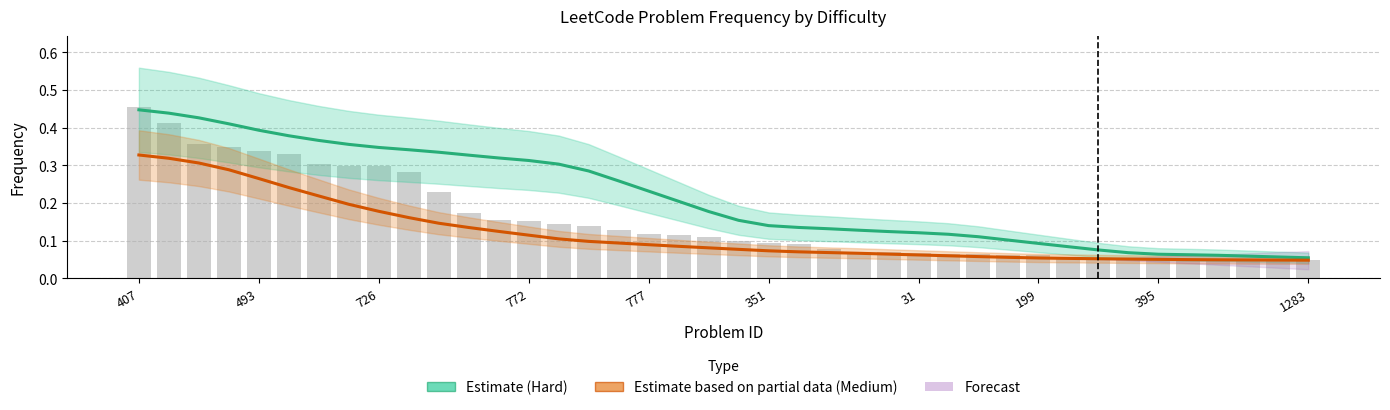

How many Hard (Estimate) values are between 0 and 1?

40